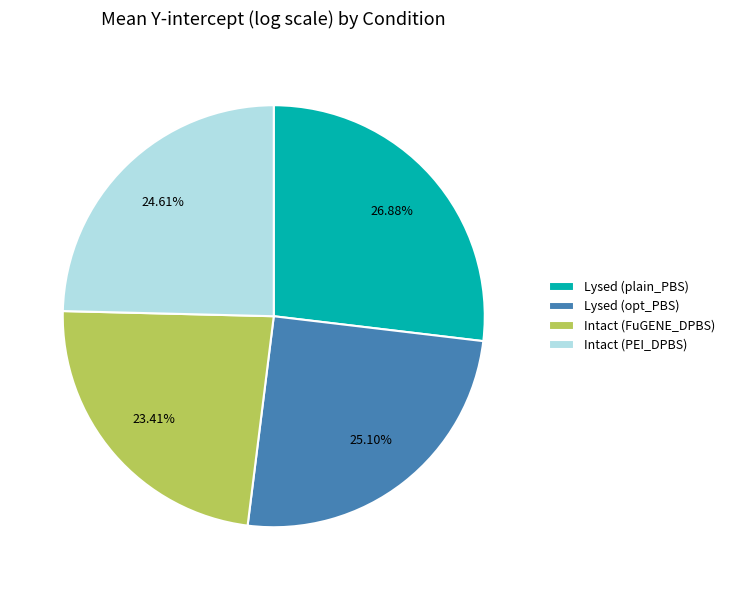

Do Lysed (opt_PBS) and Lysed (plain_PBS) together represent more than half of the pie?

Yes